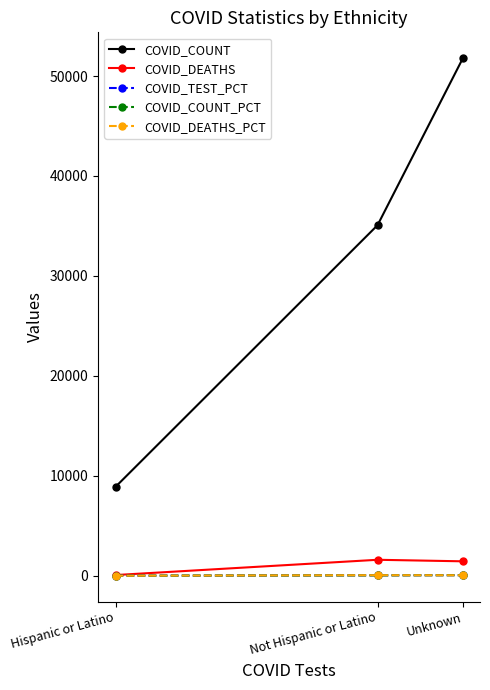

How many lines are shown in the chart?

5